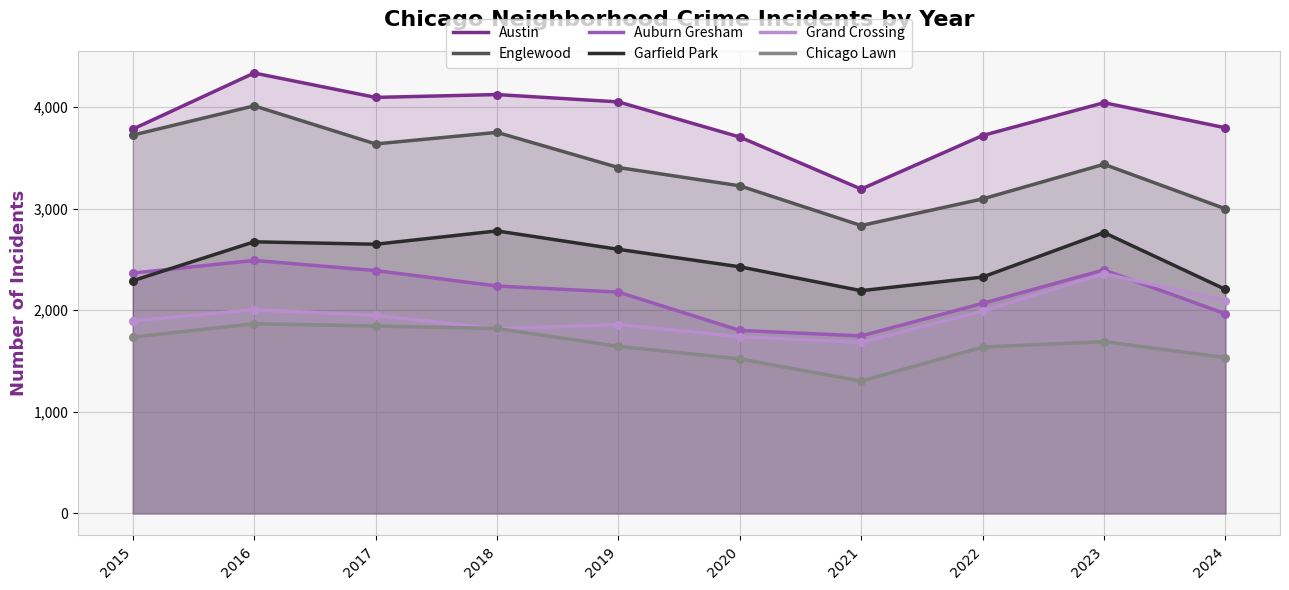

What are all the series names shown in the legend?

Austin, Englewood, Auburn Gresham, Garfield Park, Grand Crossing, Chicago Lawn